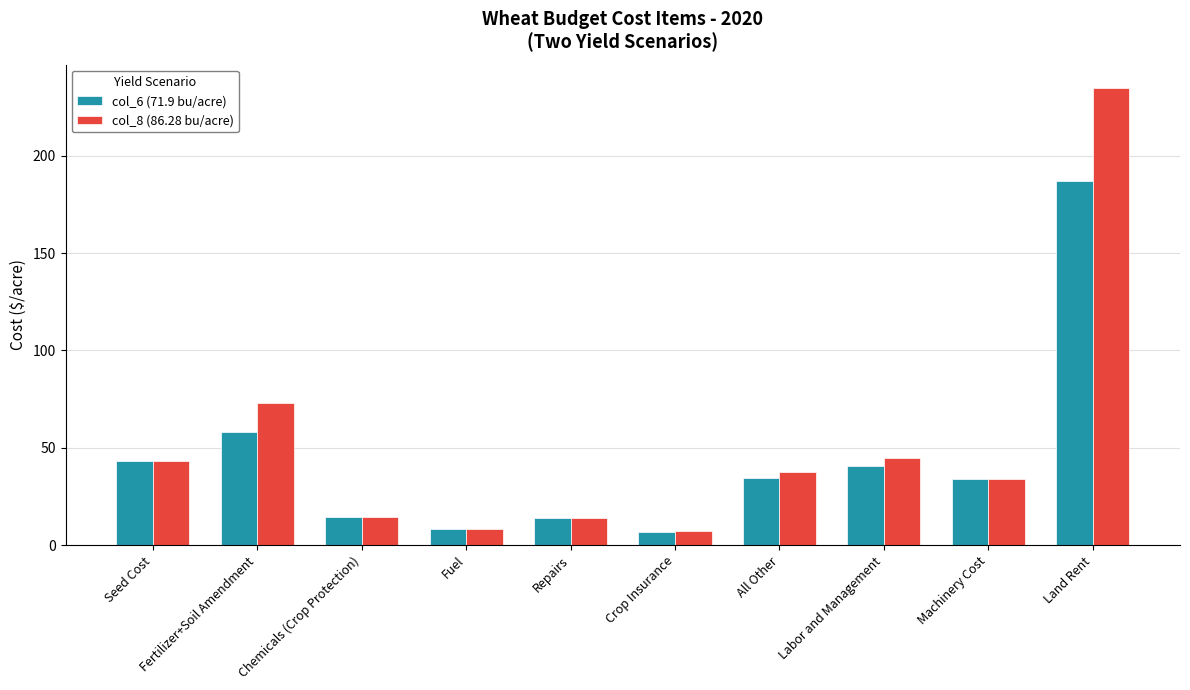

Rank the series by their maximum value, from lowest to highest.

col_6 (71.9 bu/acre), col_8 (86.28 bu/acre)